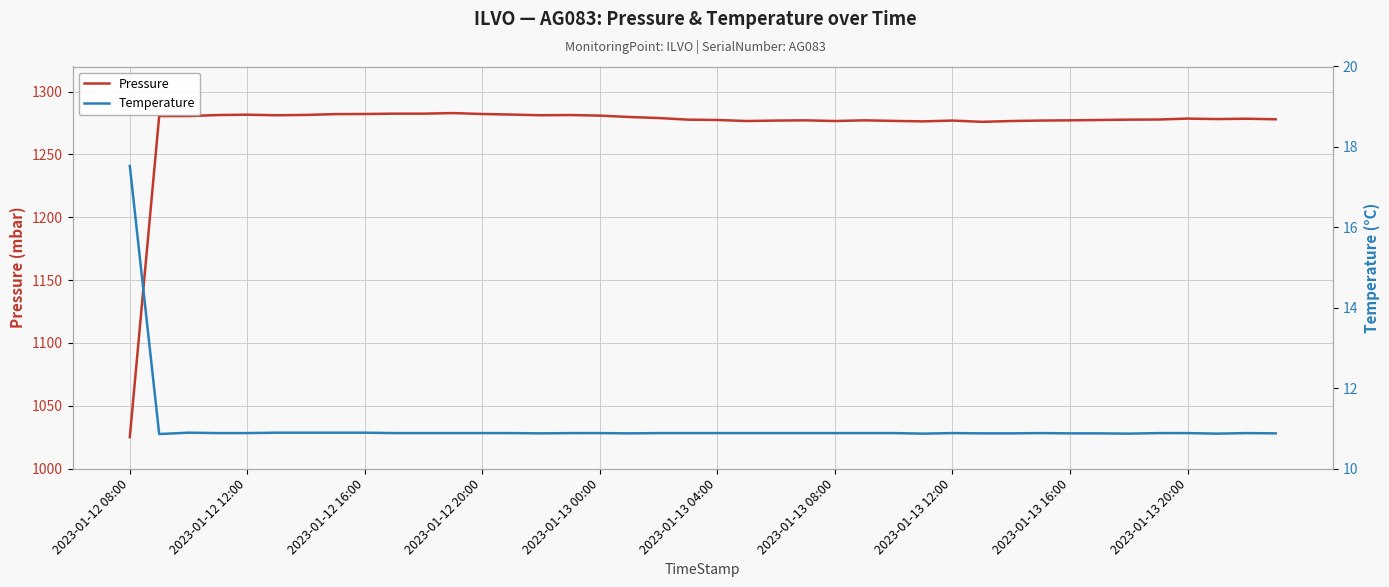

What is the minimum value shown in the chart?

10.9